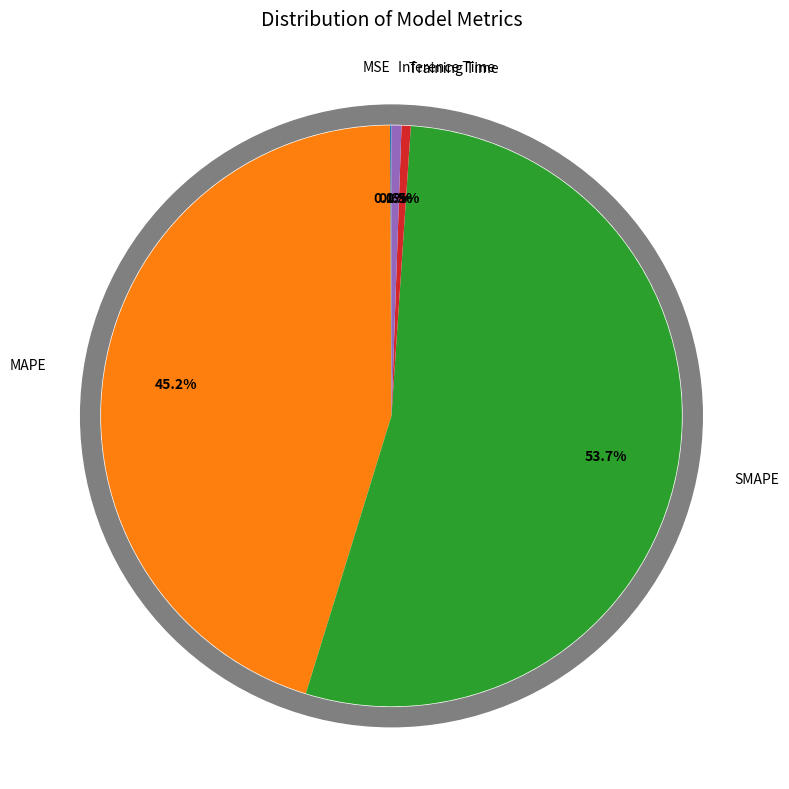

To the nearest percent, what percentage of the pie is SMAPE?

54%